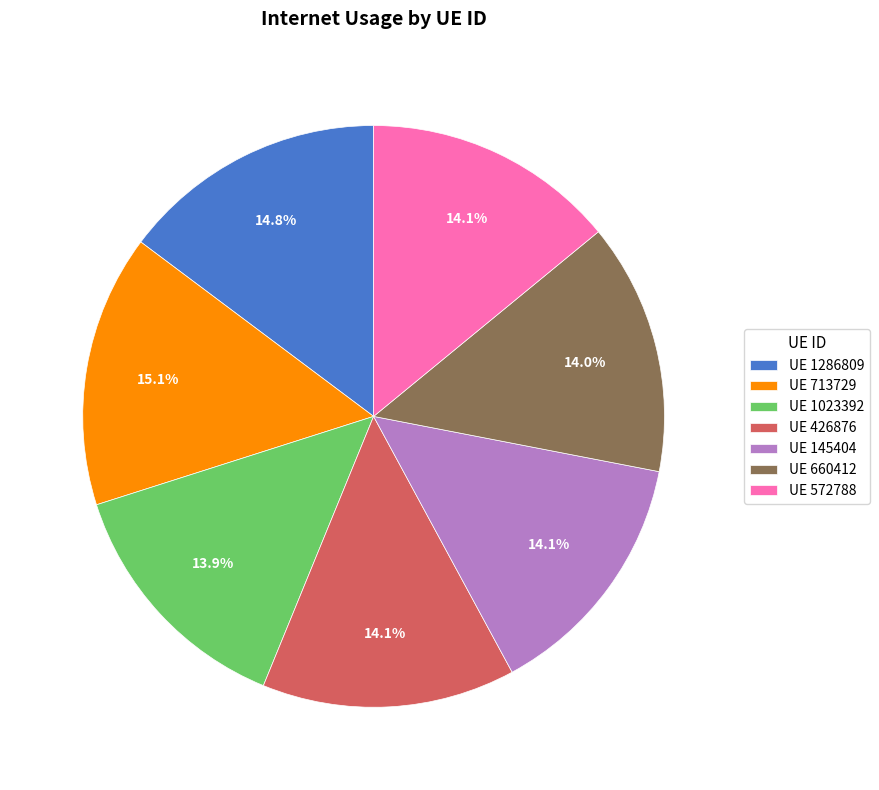

How much of the chart is everything except UE 1286809?

85.2%